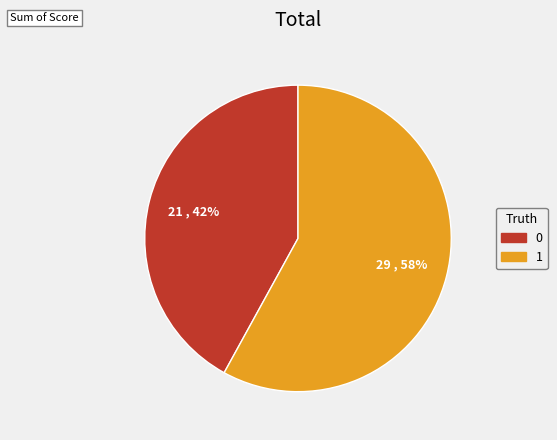

Is the sum of 0 and 1 greater than half?

Yes